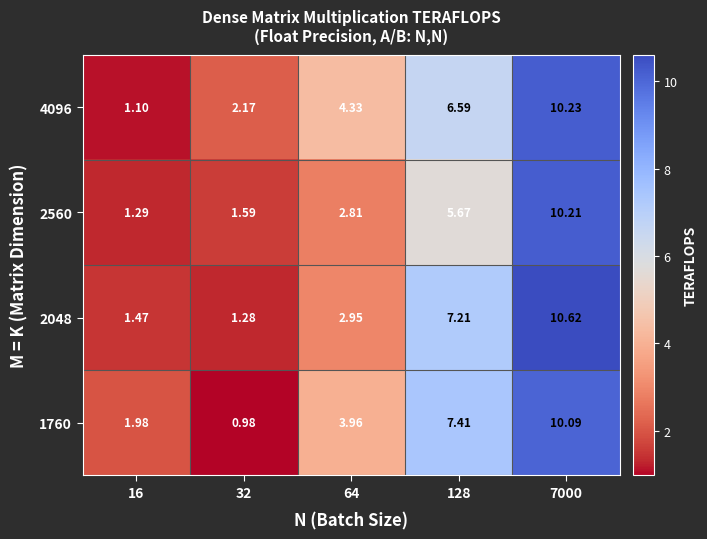

Is the value of 2048 at 128 greater than the value of 1760 at 64?

Yes